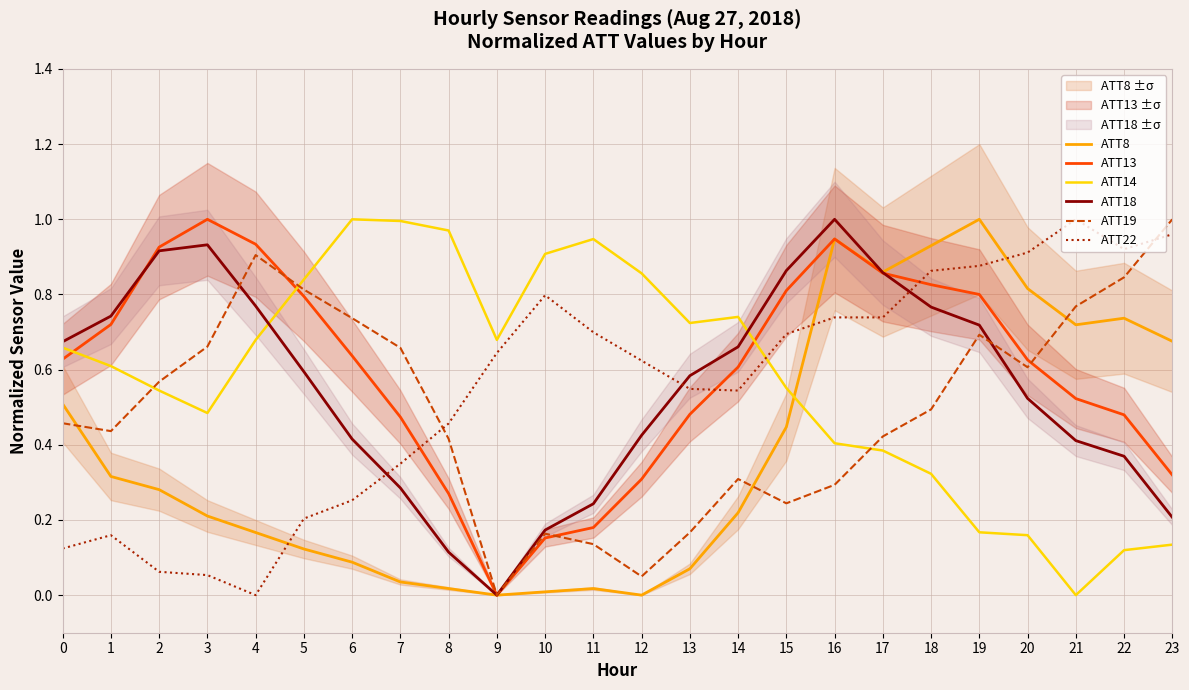

What value does the ATT8 series have at 16?

0.9